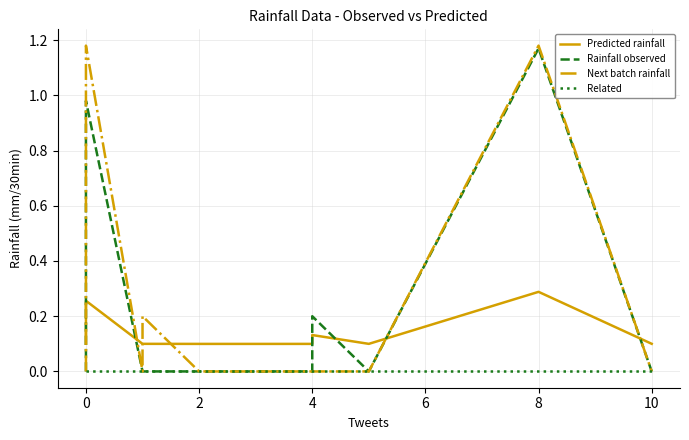

List the series in order of their peak value, lowest first.

Related, Predicted rainfall, Rainfall observed, Next batch rainfall